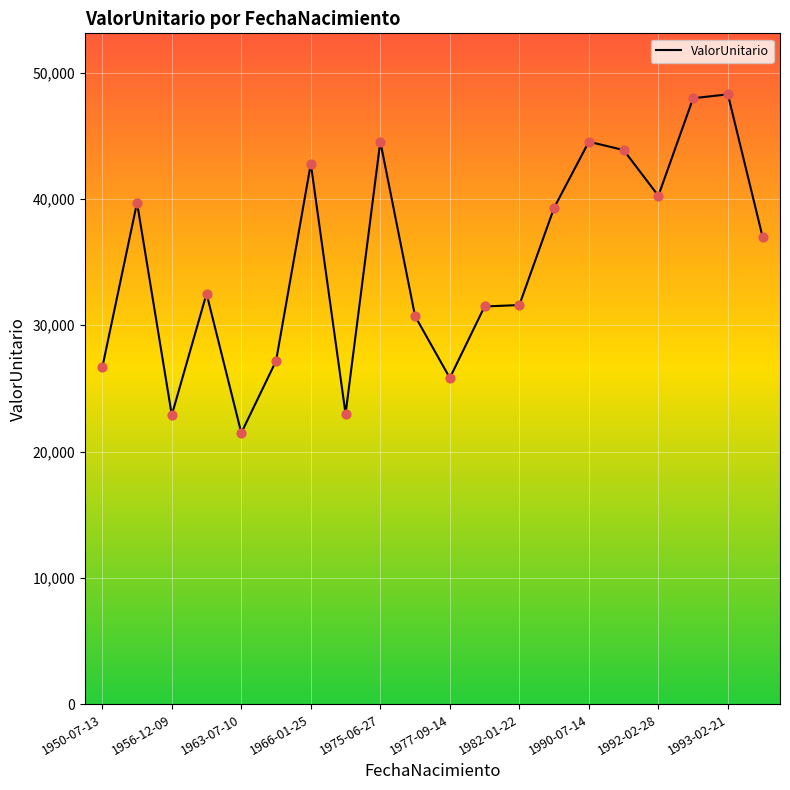

What is the minimum value shown in the chart?

21470.9